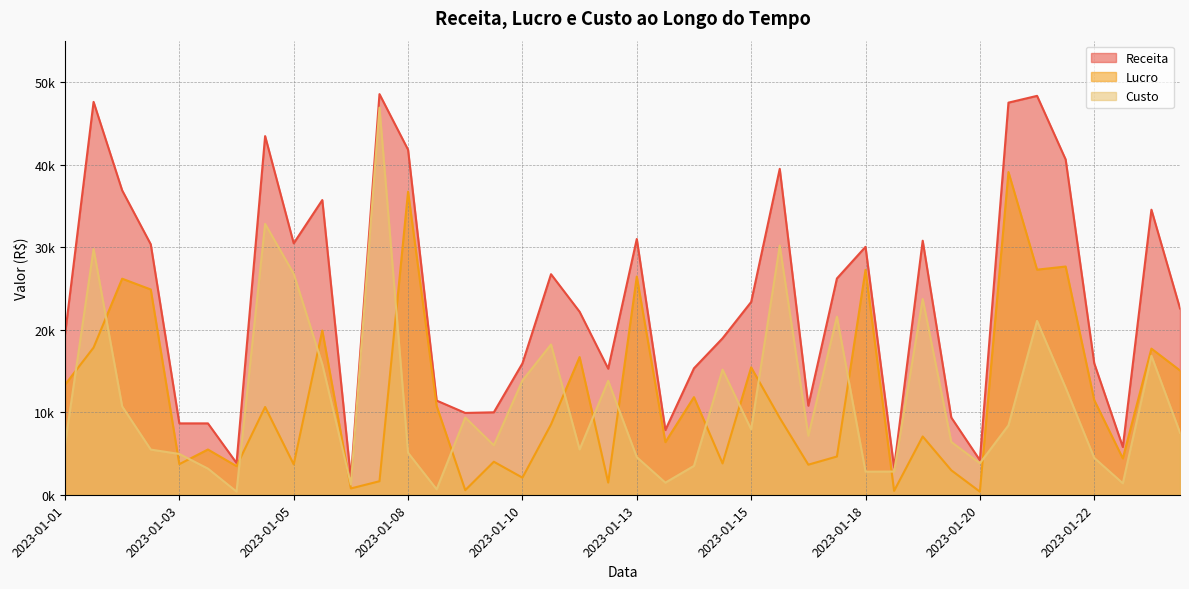

How many categories are shown in the chart?

40